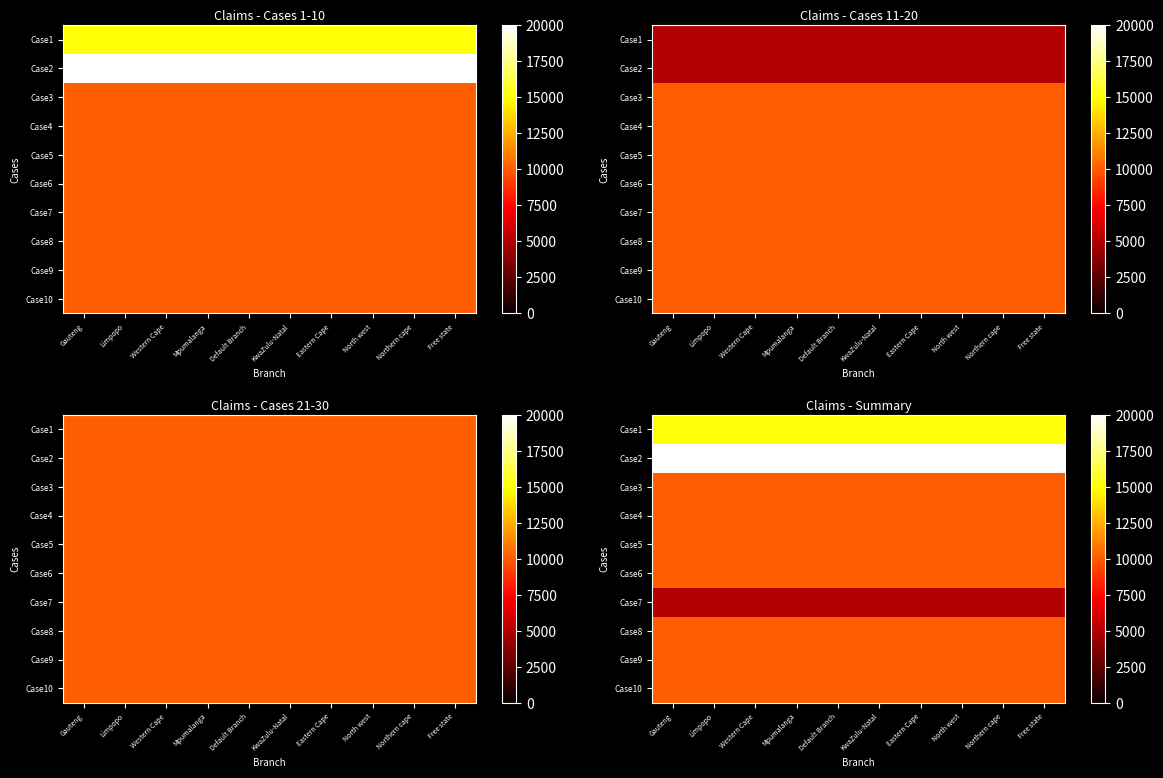

What value does the Case10 series have at Eastern Cape?

10100